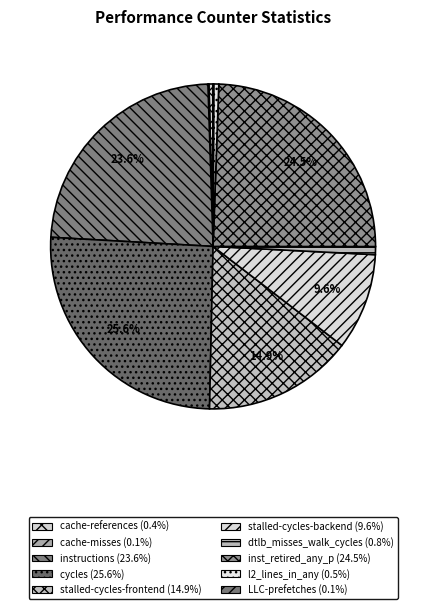

To the nearest percent, what is the difference between the instructions and l2_lines_in_any slice percentages?

23%